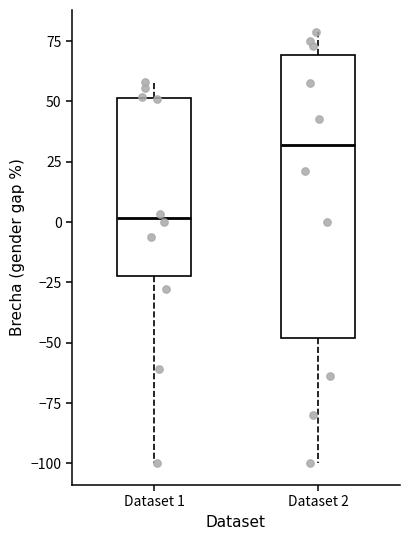

Reading left to right, transcribe this box plot: for each box, give where its median line is, the range the box spans, and where its two whiskers end, as read against the y-axis. The values are not printed on the chart, so give them approximately, as read against the axis.

Dataset 1: median 0, box -20 to 50, whiskers -100 to 60
Dataset 2: median 30, box -50 to 70, whiskers -100 to 80